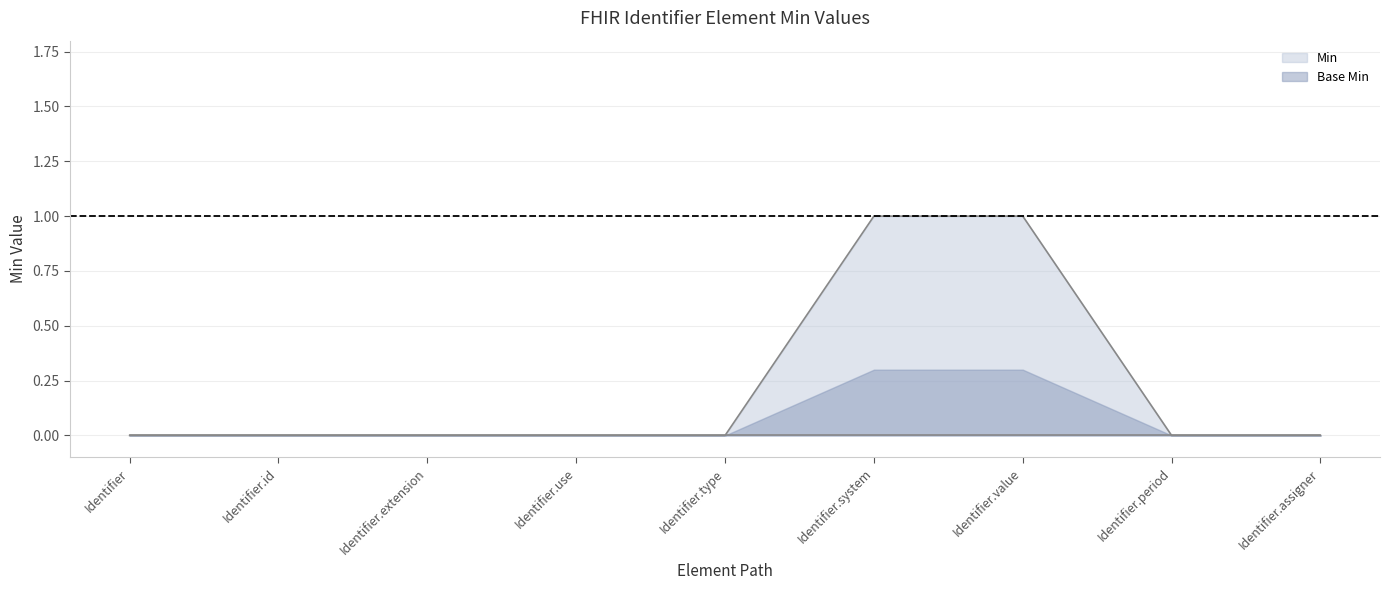

Reading left to right, transcribe all the data shown in this chart.

Identifier=0	Identifier.id=0	Identifier.extension=0	Identifier.use=0	Identifier.type=0	Identifier.system=1	Identifier.value=1	Identifier.period=0	Identifier.assigner=0